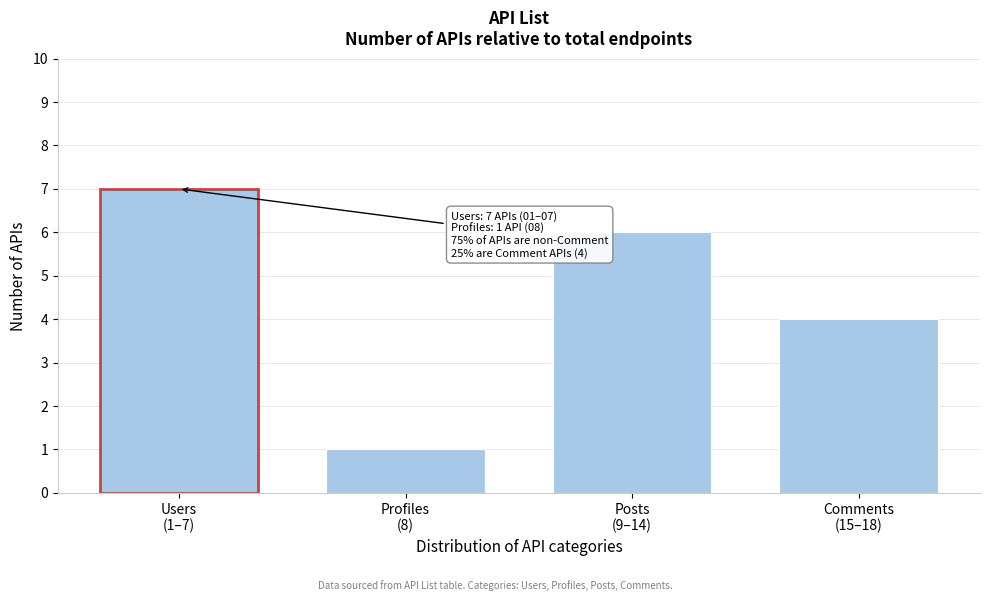

Reading right to left, what are all the values shown in this chart?

4	6	1	7